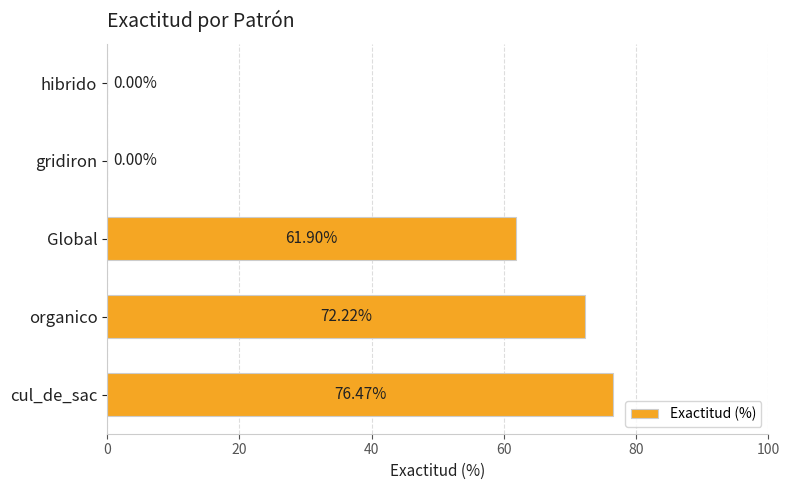

What is the sum of the values at hibrido and cul_de_sac?

76.5